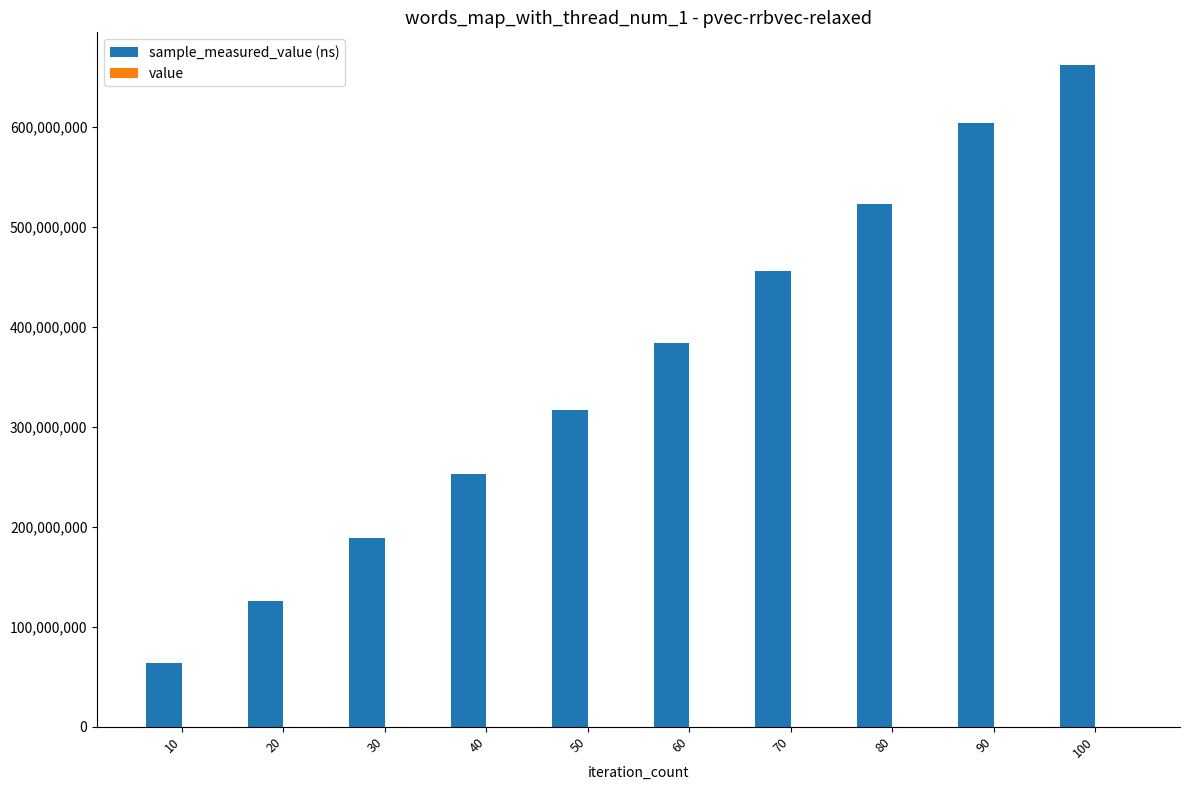

At which category is the sum across all series the highest?

100